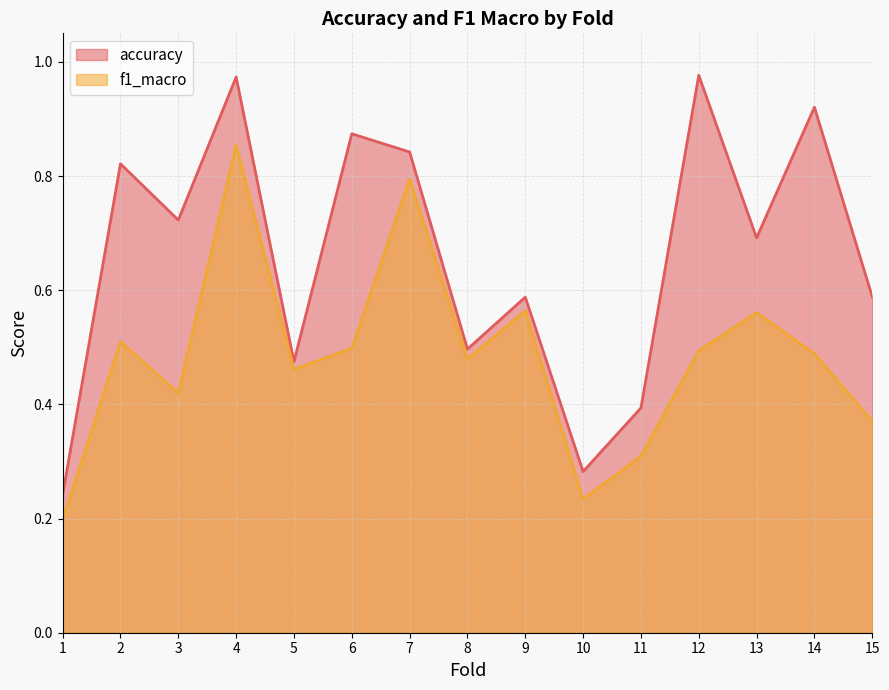

How many series are shown in this chart?

2